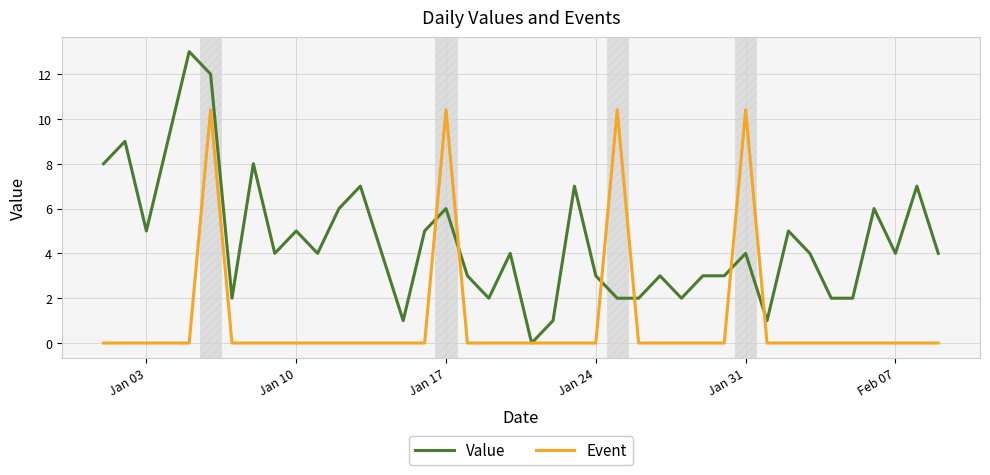

Which series has the largest total across all categories?

Value